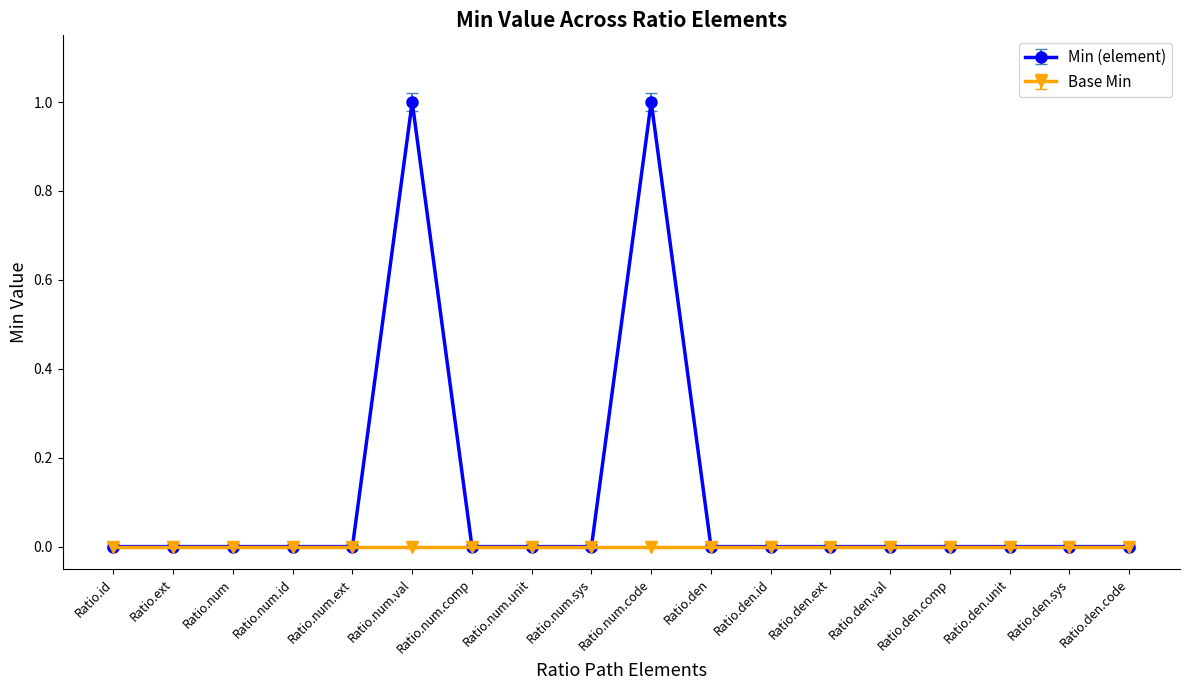

How many series are shown in this chart?

2